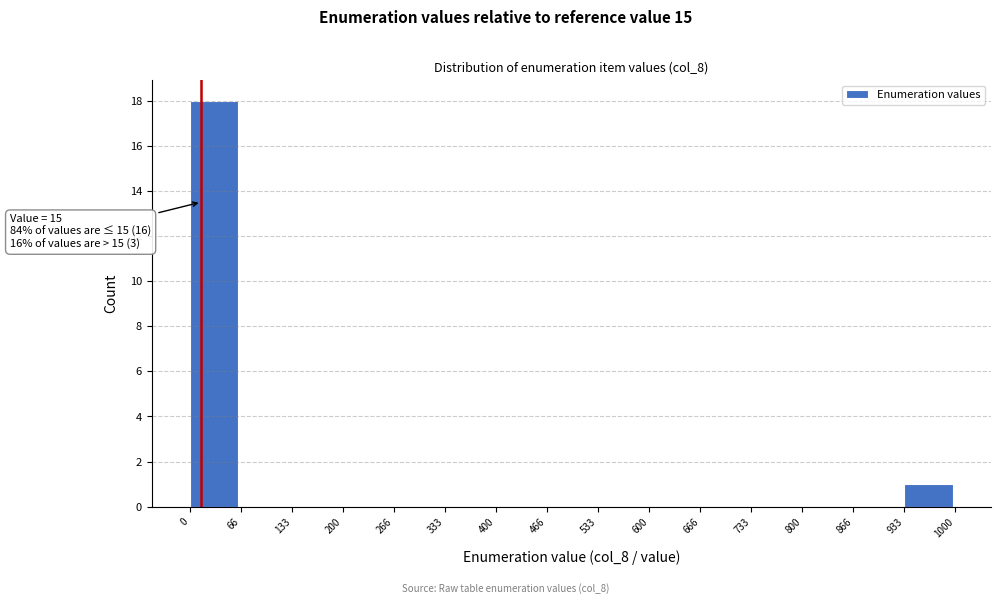

Over which range of the x-axis is the bar tallest?

0 to 66